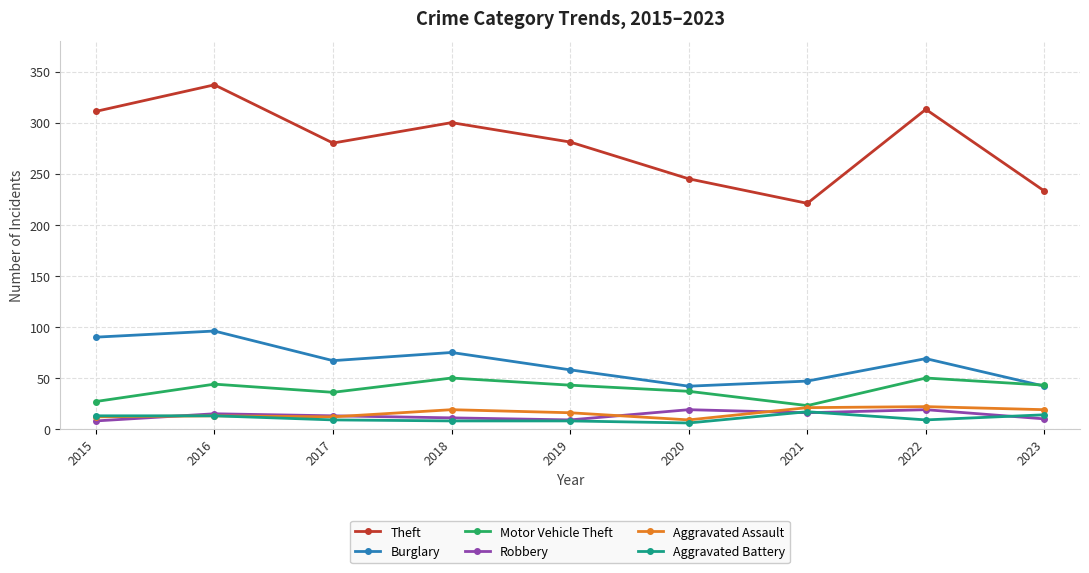

True or false: Aggravated Battery has a value of 13 at 2016.

True